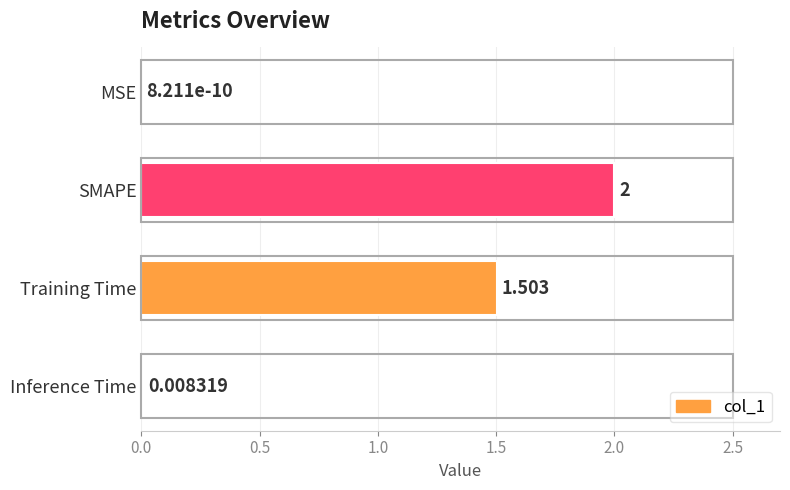

At which label is the value closest to 1?

Training Time